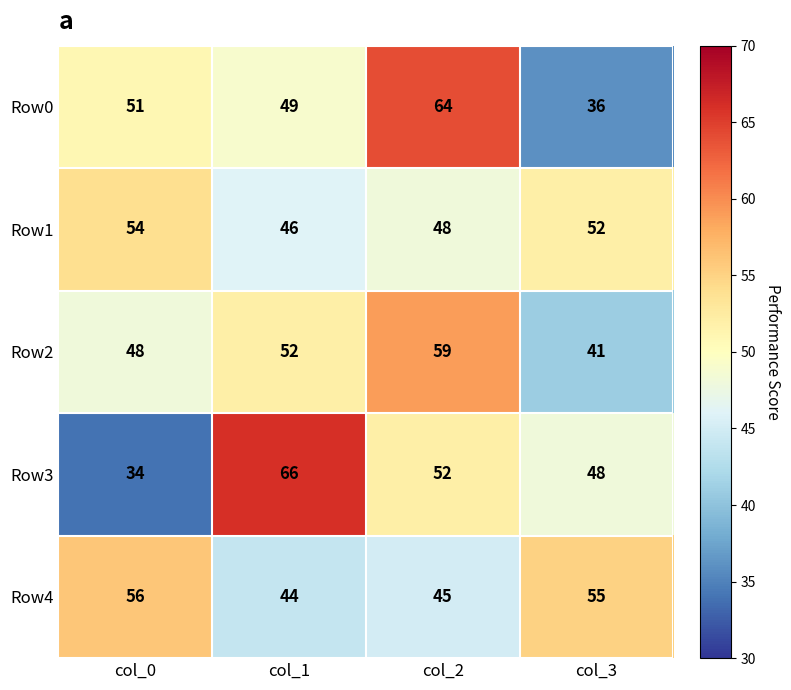

At which category is the sum across all series the highest?

col_2